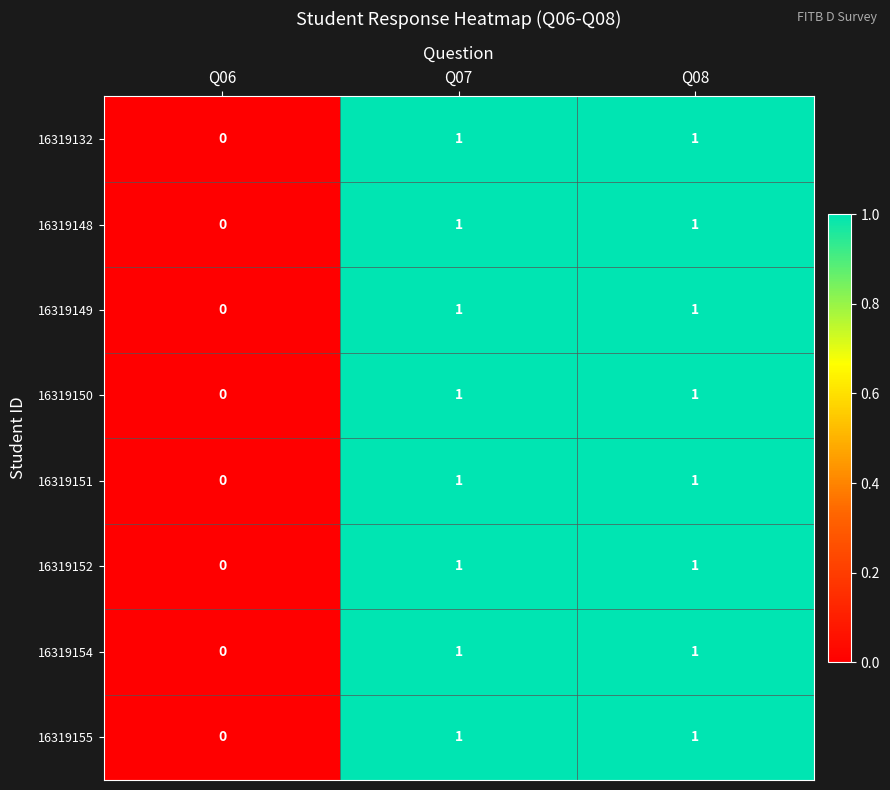

What is the total value across all series at Q07?

8